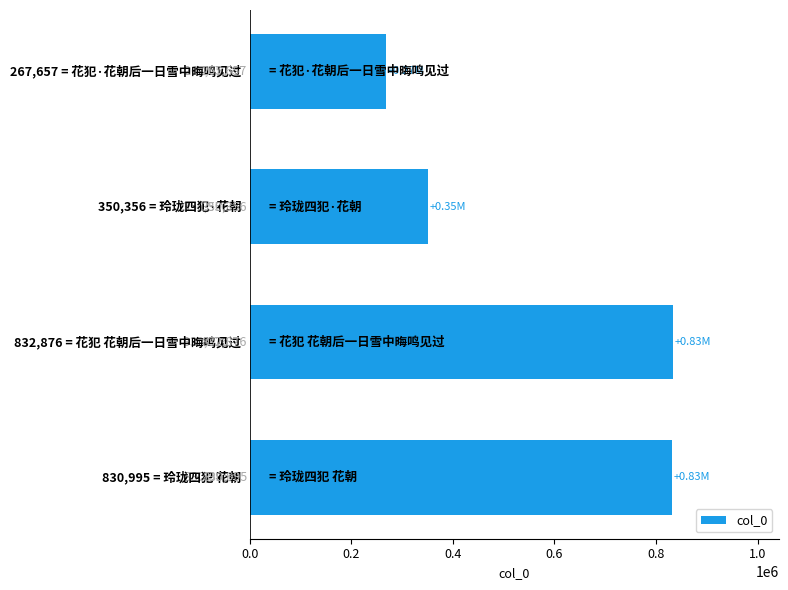

How many data points are less than 830995?

2